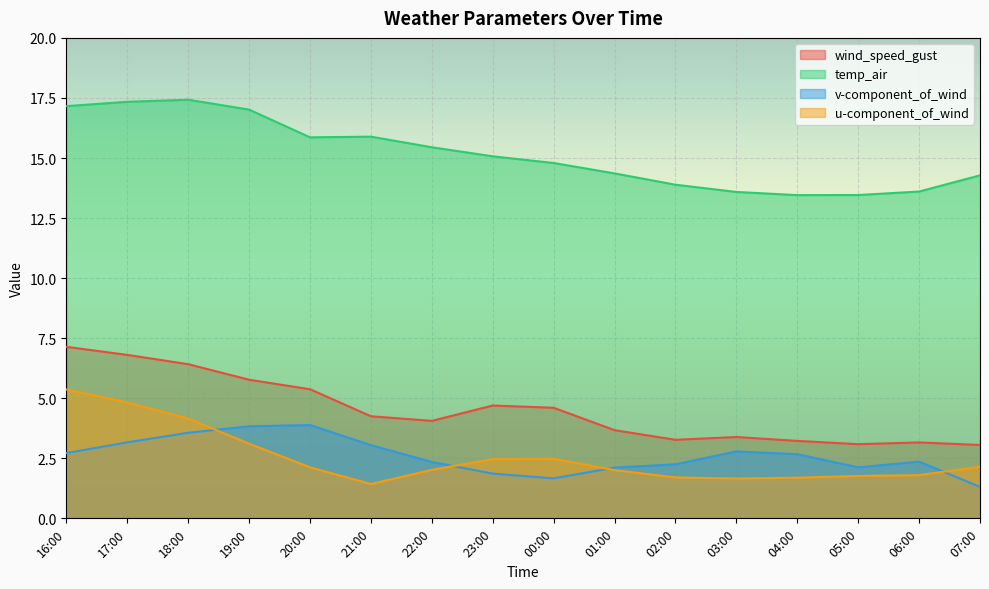

Read the v-component_of_wind value at 05:00.

2.1